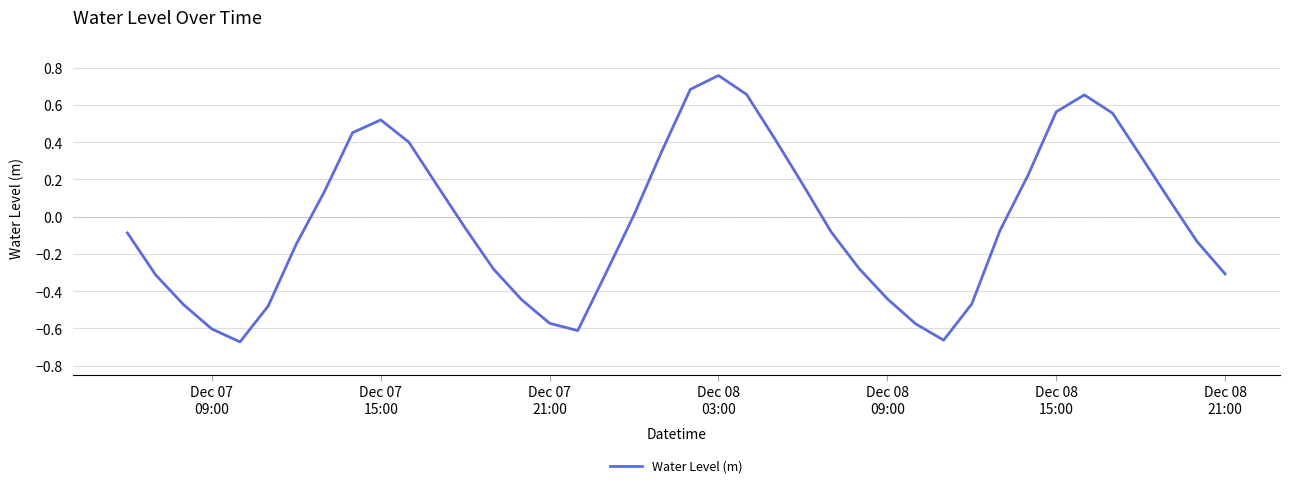

What is the difference between the maximum and minimum values?

1.4